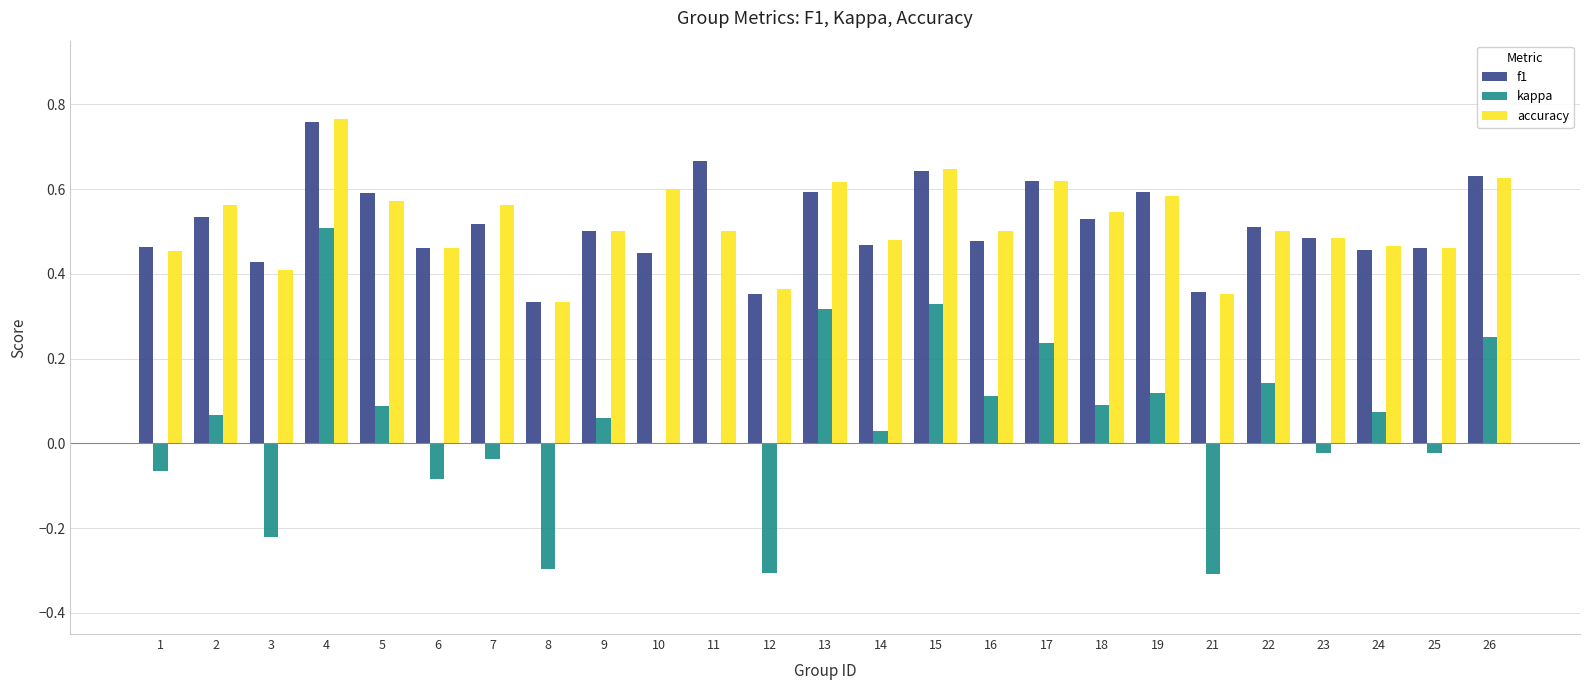

True or false: accuracy has a value of 0.5 at 25.

True